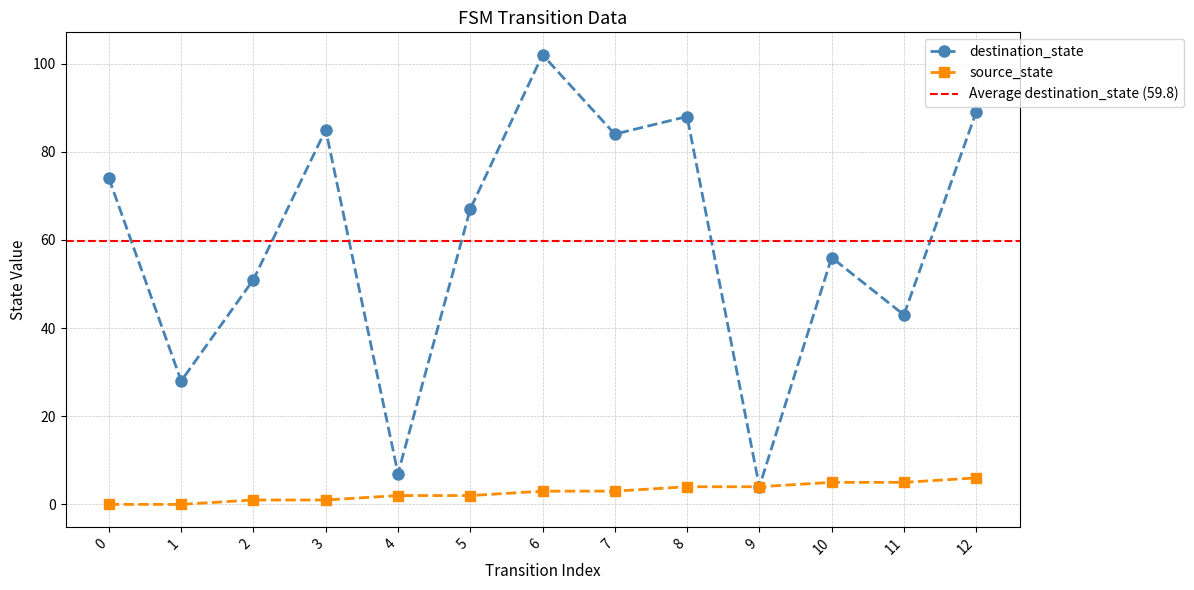

The destination_state series shows 51 at 2. True or false?

True